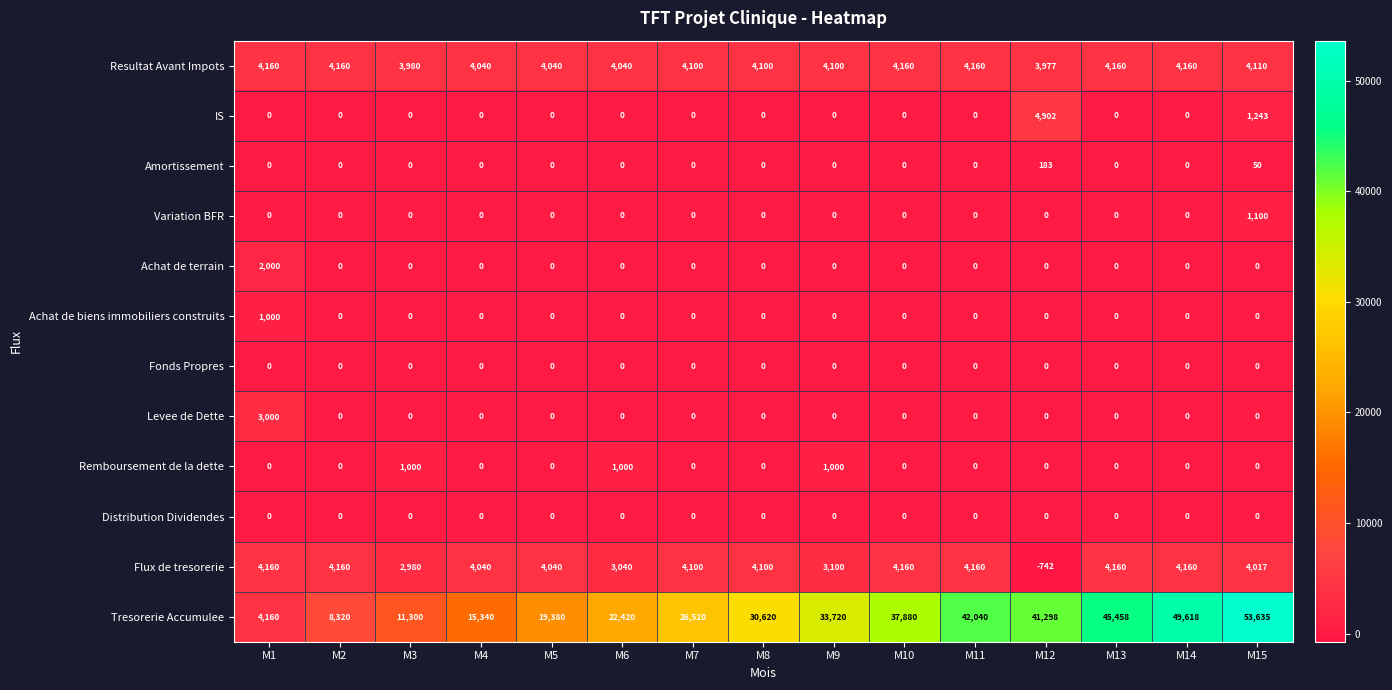

The Distribution Dividendes series shows 0 at M12. True or false?

True